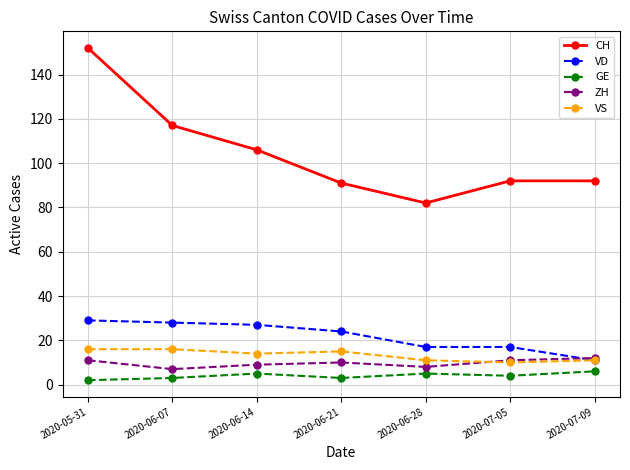

What is the maximum value shown in the chart?

152